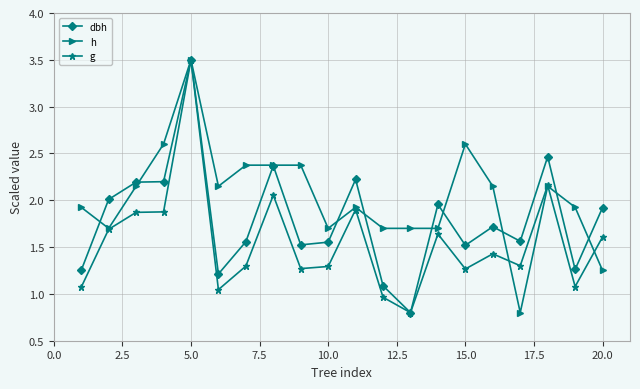

How many values in the dbh series are below 1?

1